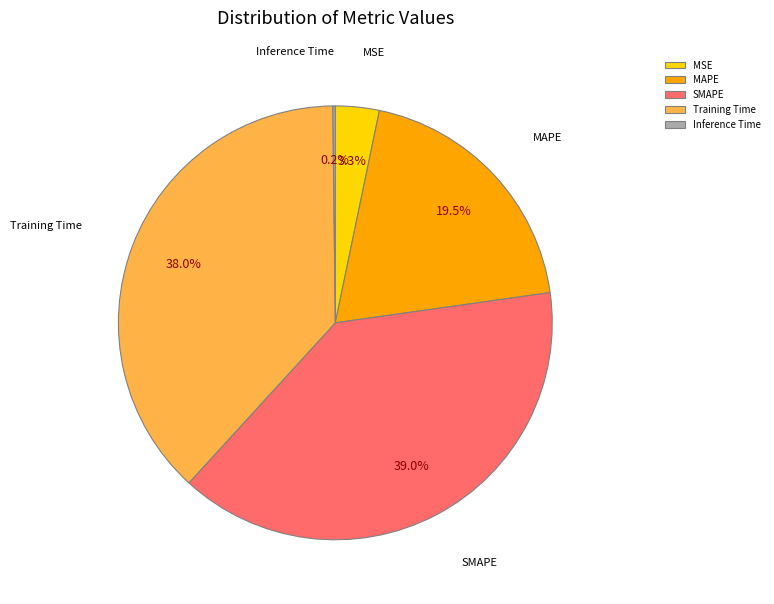

How much of the chart is everything except MAPE?

80.5%